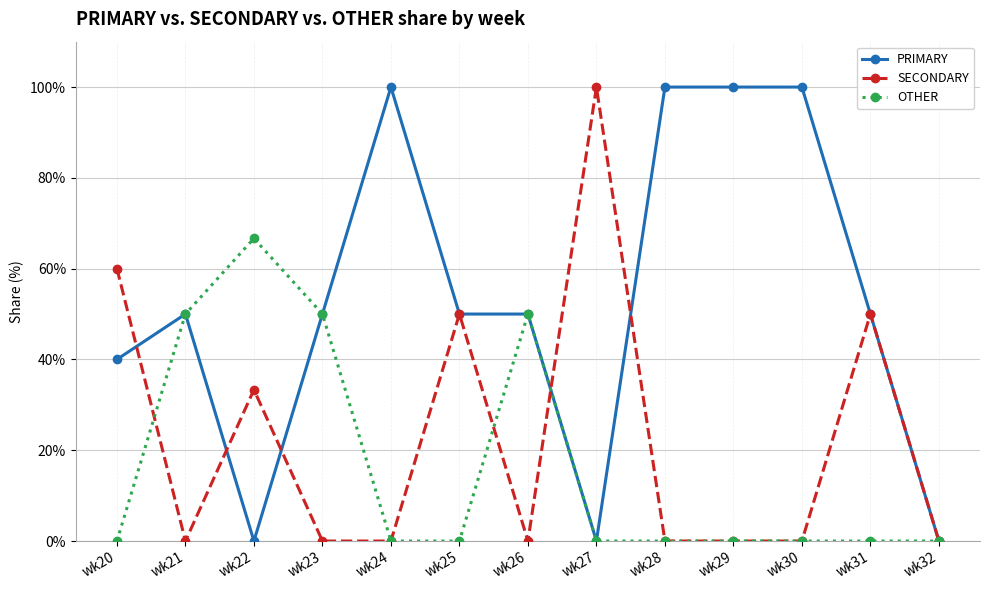

What is the difference between the OTHER values at wk22 and wk31?

66.7